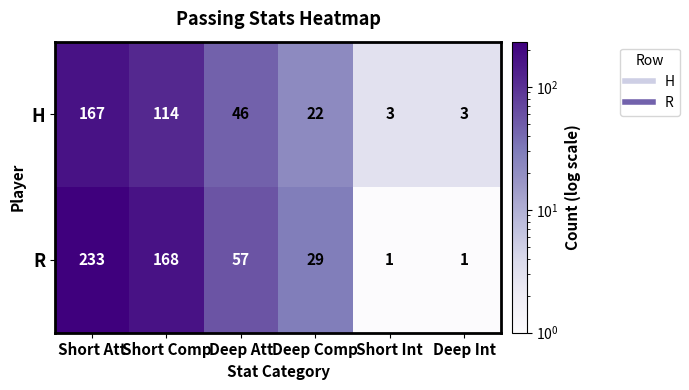

List the series in order of their overall mean, highest first.

R, H